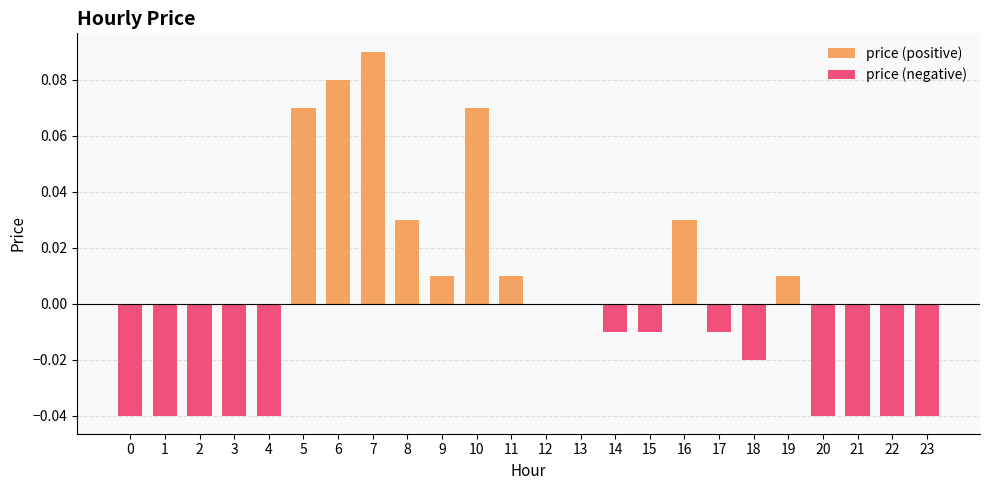

At 23, list the series in order from smallest to largest.

price (negative), price (positive)